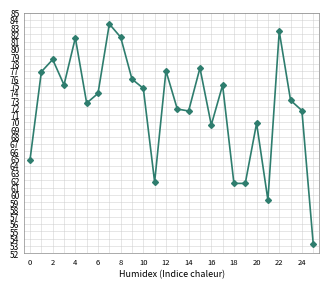

Count the number of categories in the chart.

26